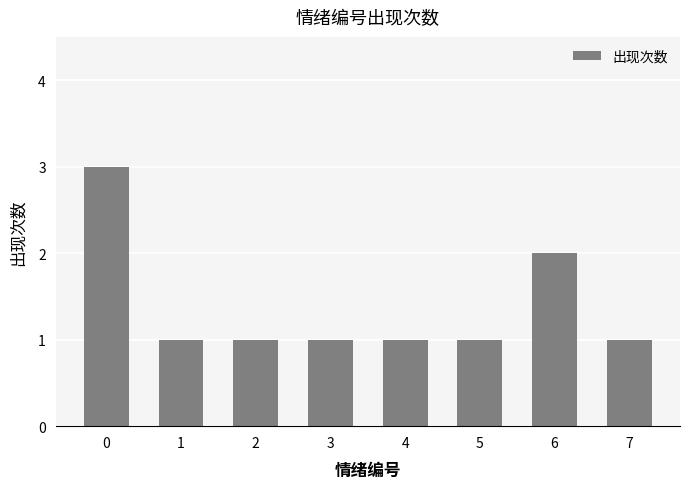

Where is the data nearest to the value 2?

6